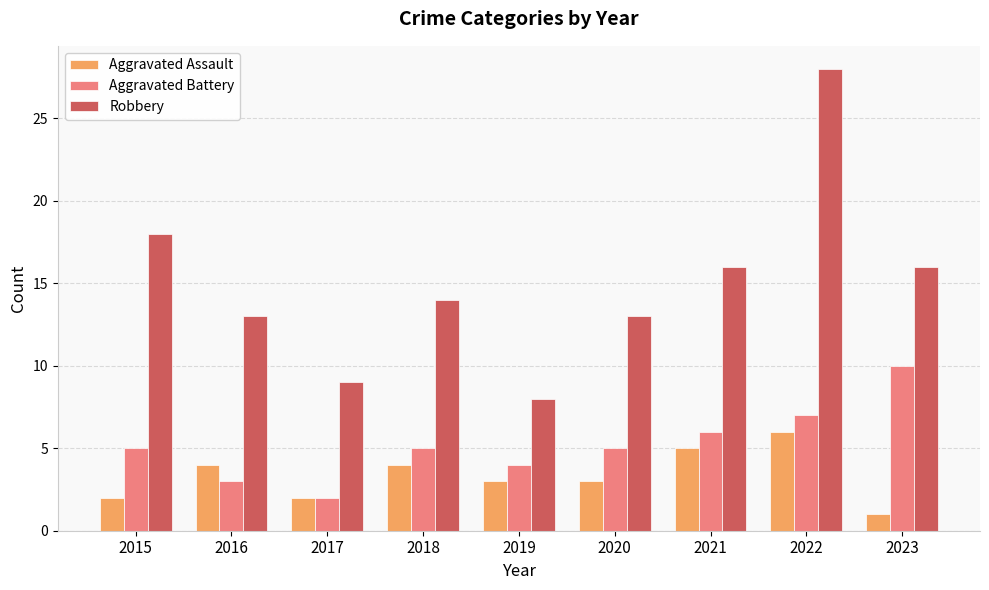

Count the Aggravated Battery values in the range 4 to 6.

5